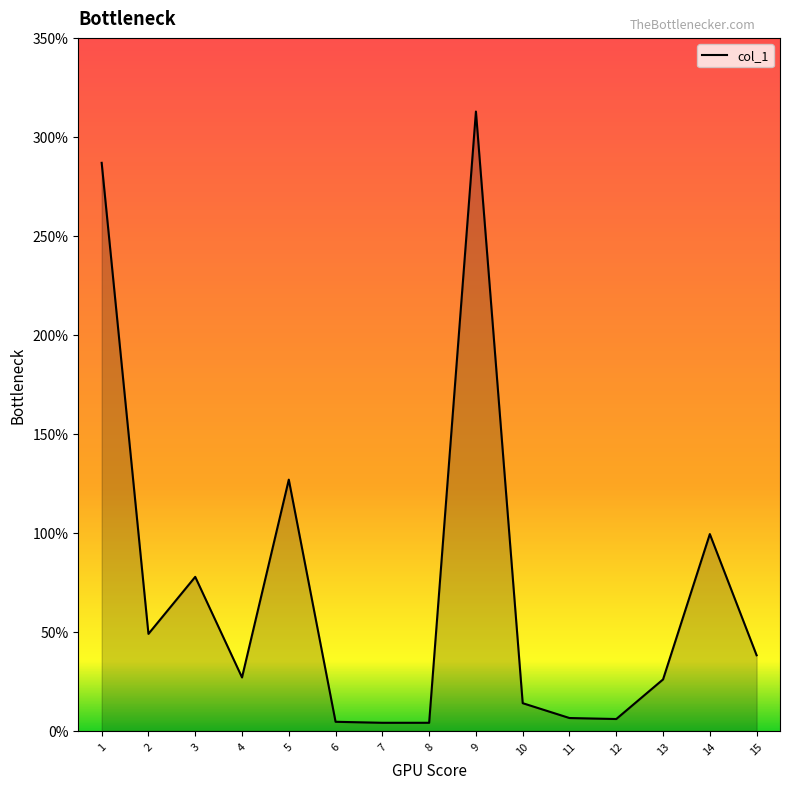

Which category has the highest value across all series?

9